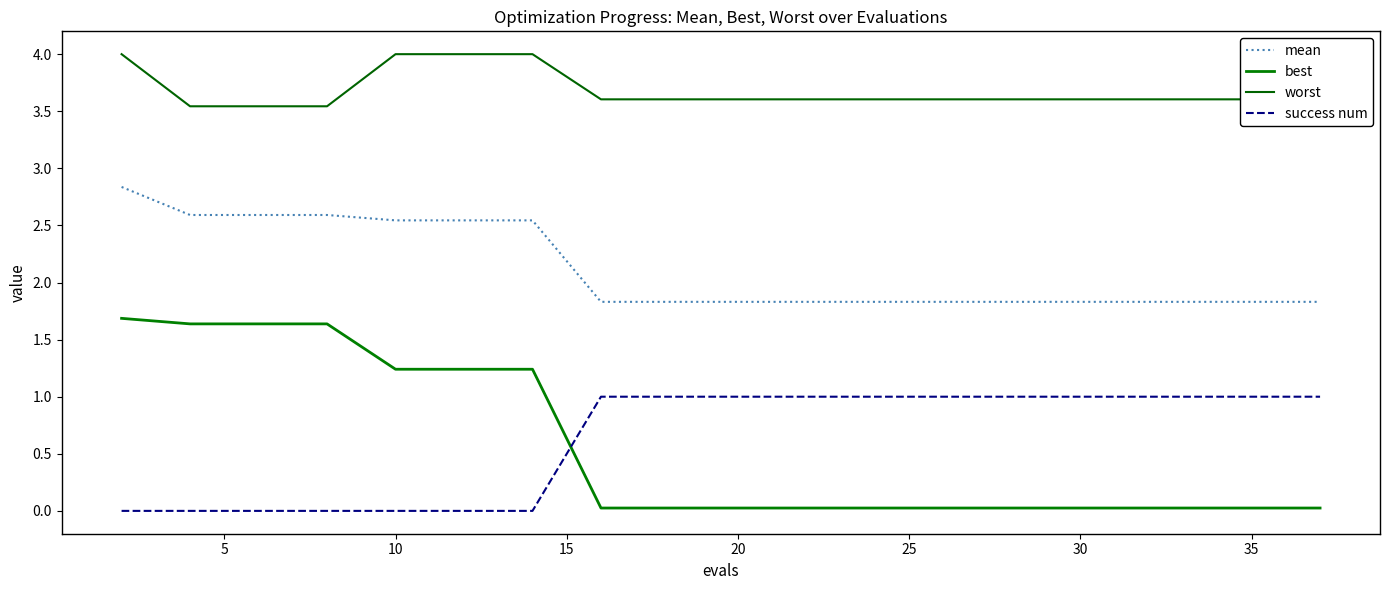

List the series in order of their peak value, highest first.

worst, mean, best, success num